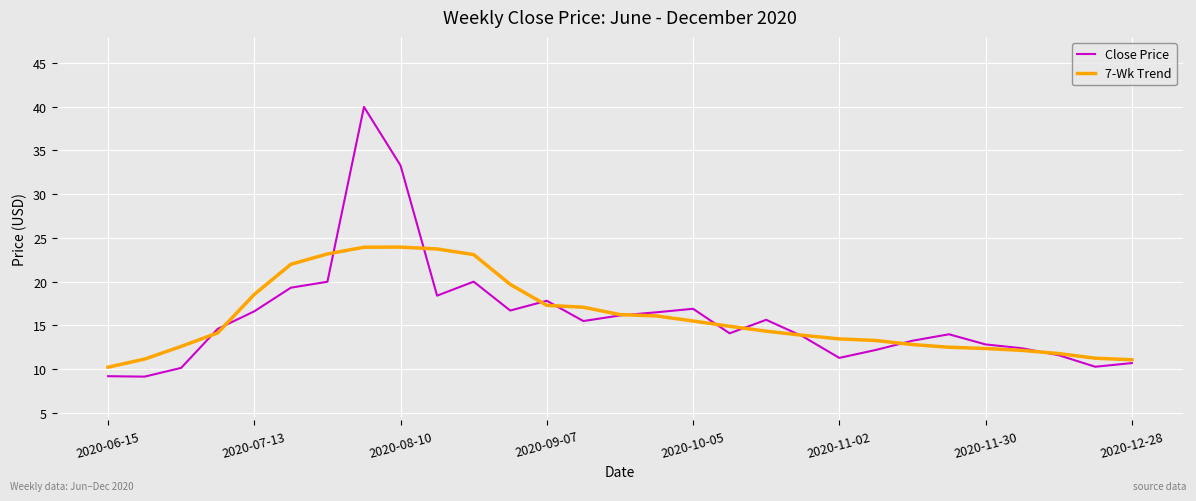

What is the lowest value of the Close Price series?

9.2